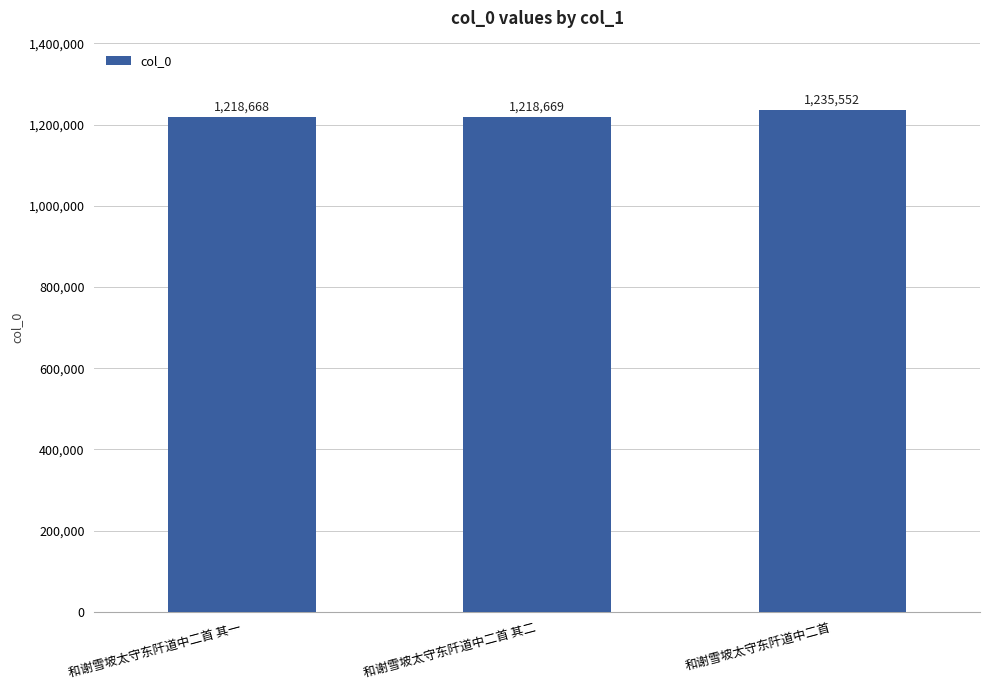

At which category does the chart reach its peak across all series?

和谢雪坡太守东阡道中二首